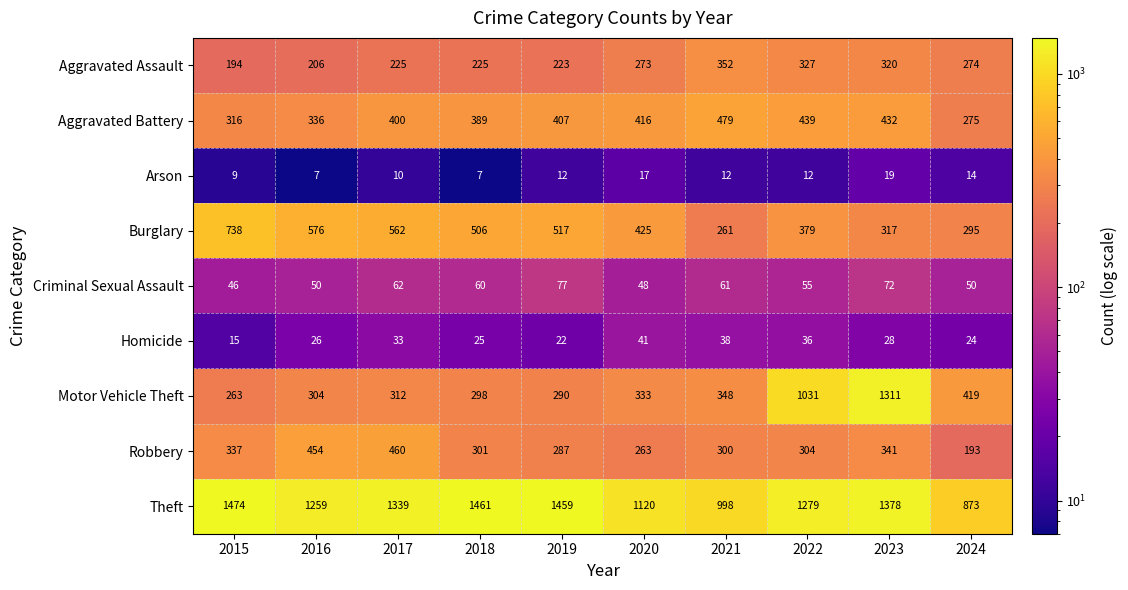

What is the difference between the maximum and second lowest values in the Burglary series?

443